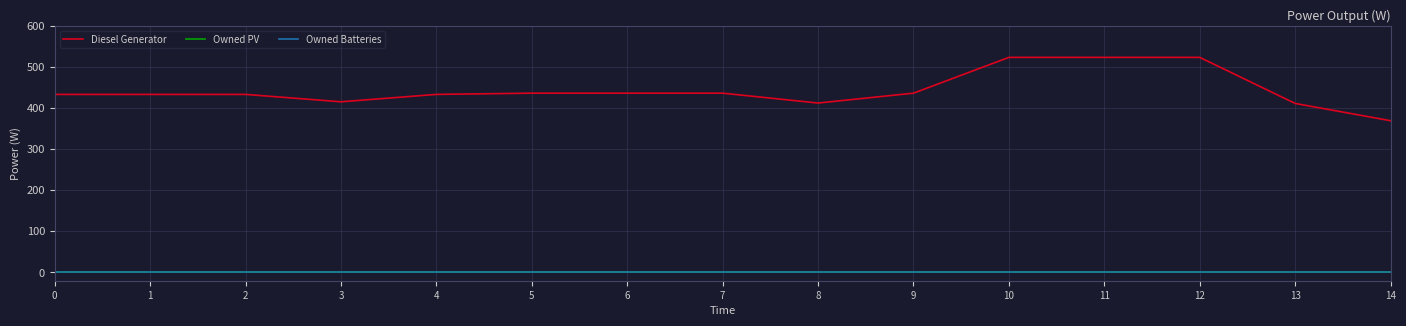

Does the chart display data point markers on the line(s)?

No